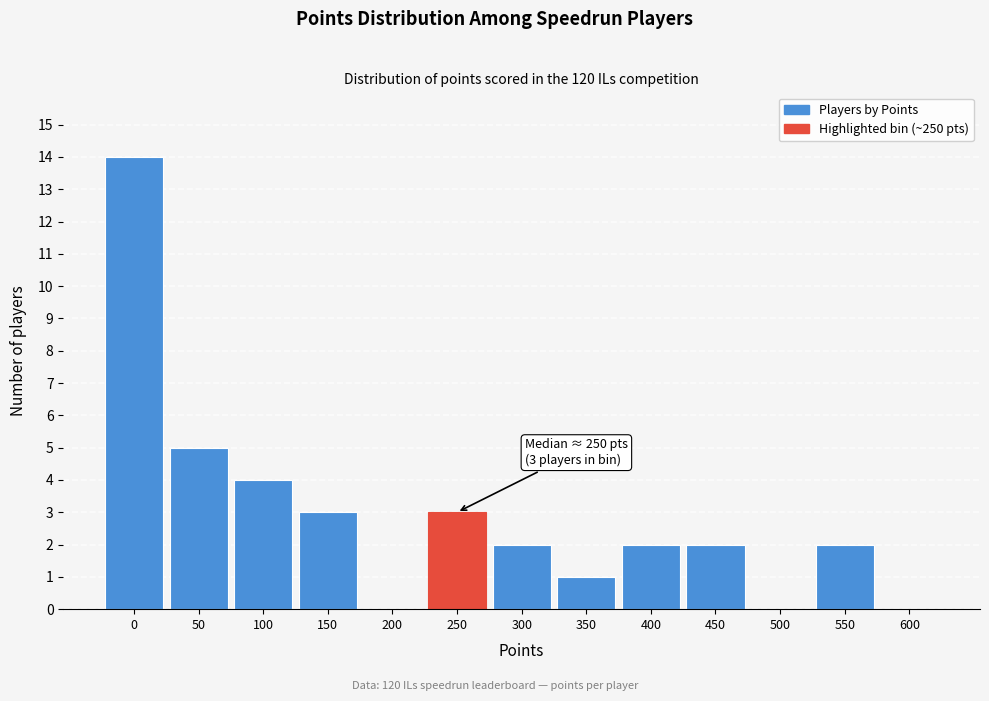

Reading right to left, list all the values displayed in this chart.

600=0	550=2	500=0	450=2	400=2	350=1	300=2	250=3	200=0	150=3	100=4	50=5	0=14